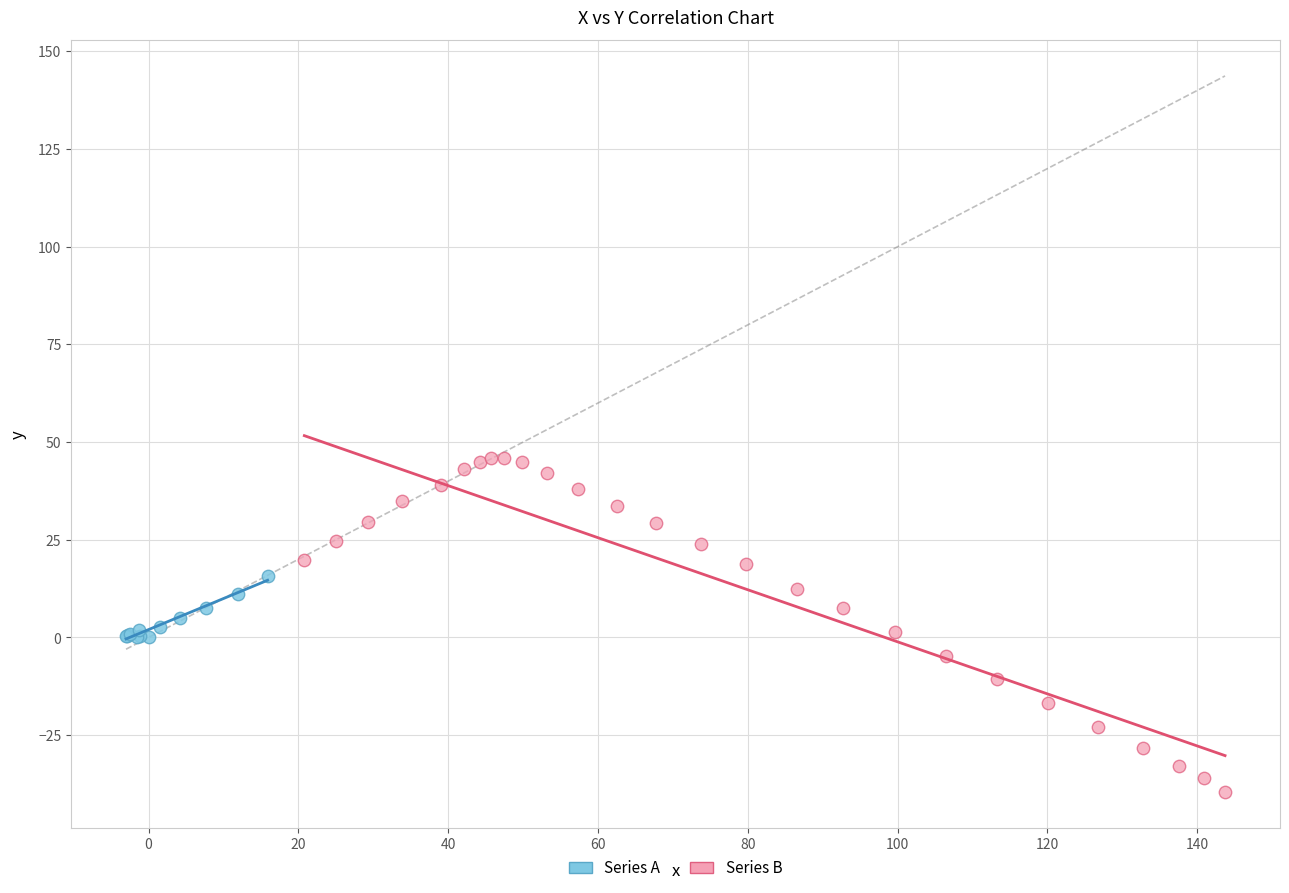

Which series contains the highest Y value?

Series B